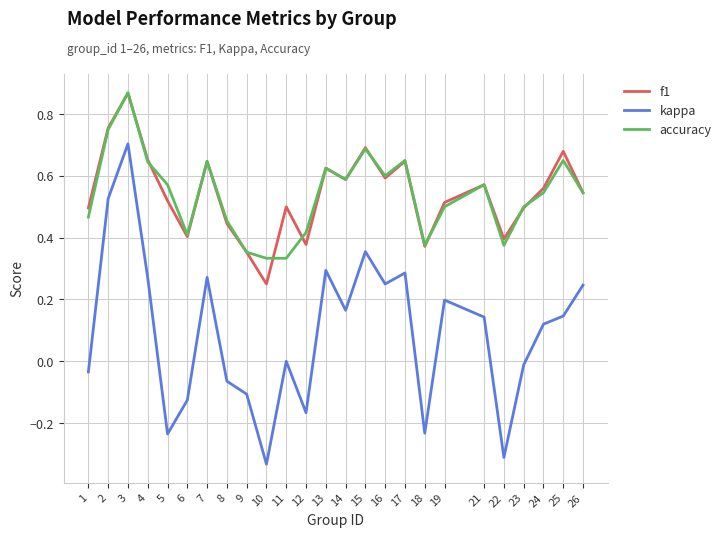

Between 6 and 15, which series saw the biggest shift?

kappa